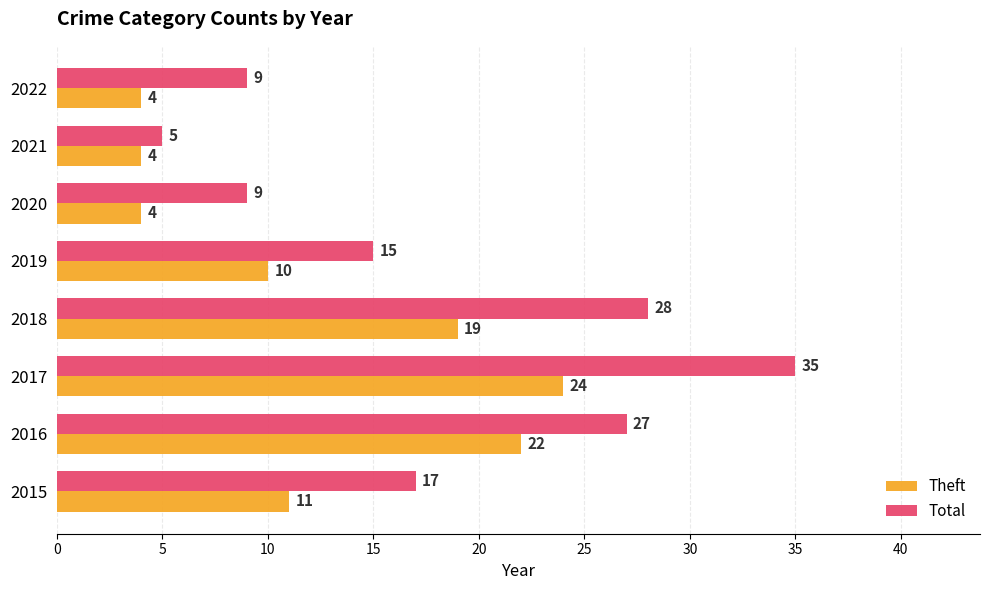

What is the minimum value for Theft?

4